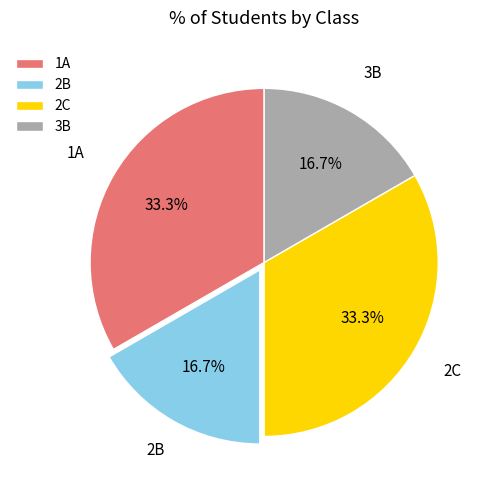

What portion of the pie excludes 2C?

66.7%